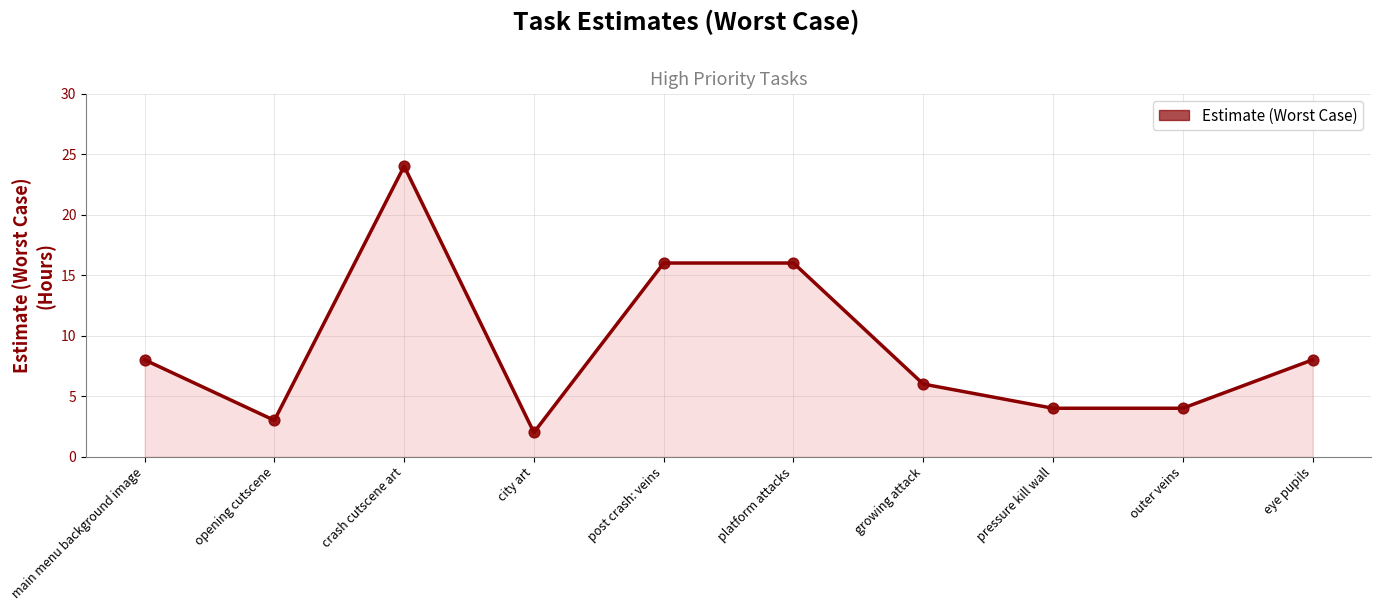

Approximately how many times larger is the value at main menu background image compared to post crash: veins?

0.5